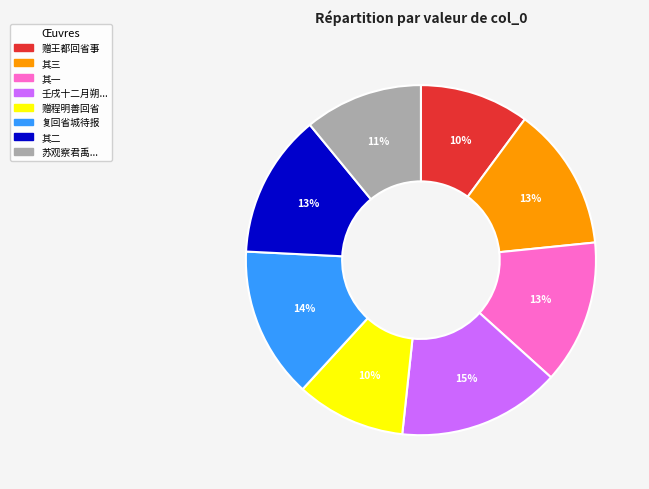

To the nearest percent, what is the difference between the largest and smallest slice percentages?

5%